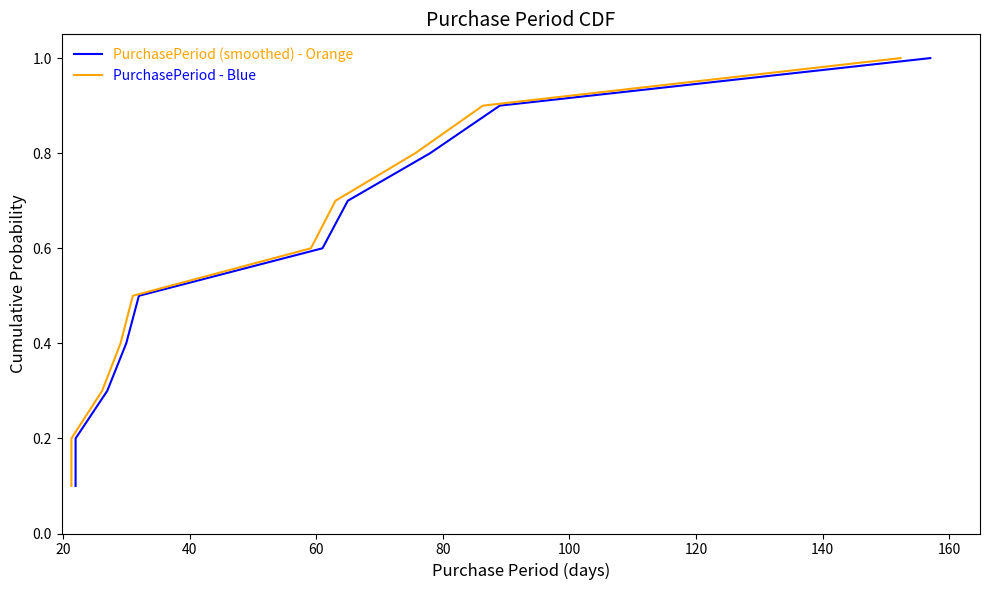

Is this an area chart (filled region under the line)?

No